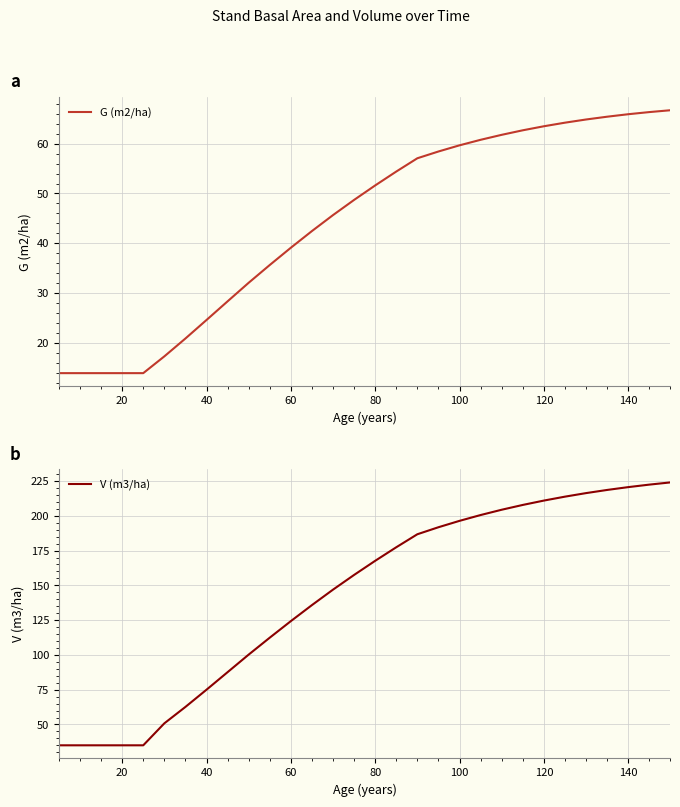

Is it true that V (m3/ha) equals 75.0 at 40?

True